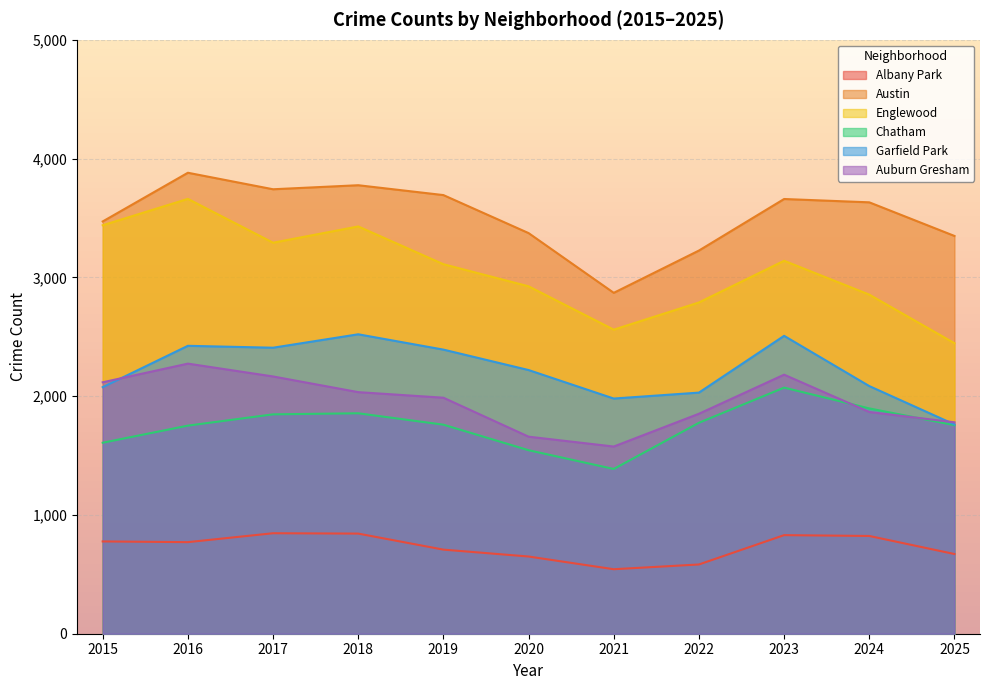

At which category is the sum across all series the highest?

2016